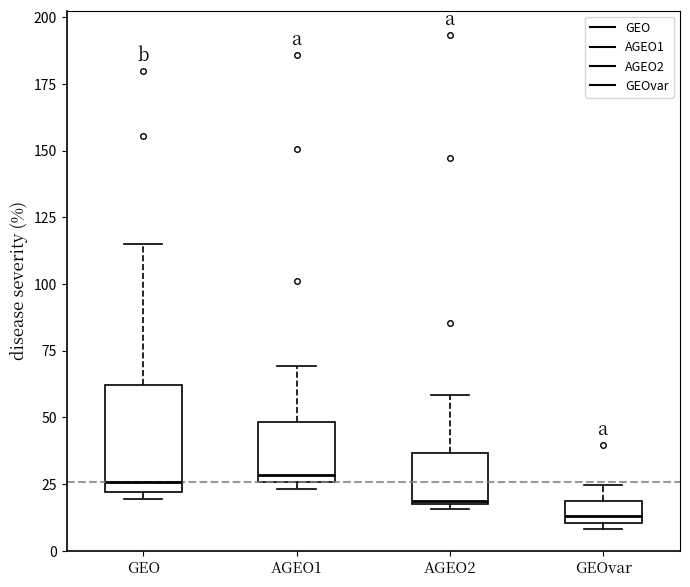

Reading left to right, read every box against the y-axis: the position of its median line, the range the box covers, and the ends of its whiskers. The values are not printed on the chart, so give them approximately, as read against the axis.

GEO: median 25, box 20 to 60, whiskers 20 (just below the box's lower edge) to 115
AGEO1: median 30, box 25 to 50, whiskers 25 (just below the box's lower edge) to 70
AGEO2: median 20, box 20 to 35, whiskers 15 to 60
GEOvar: median 15, box 10 to 20, whiskers 10 (just below the box's lower edge) to 25